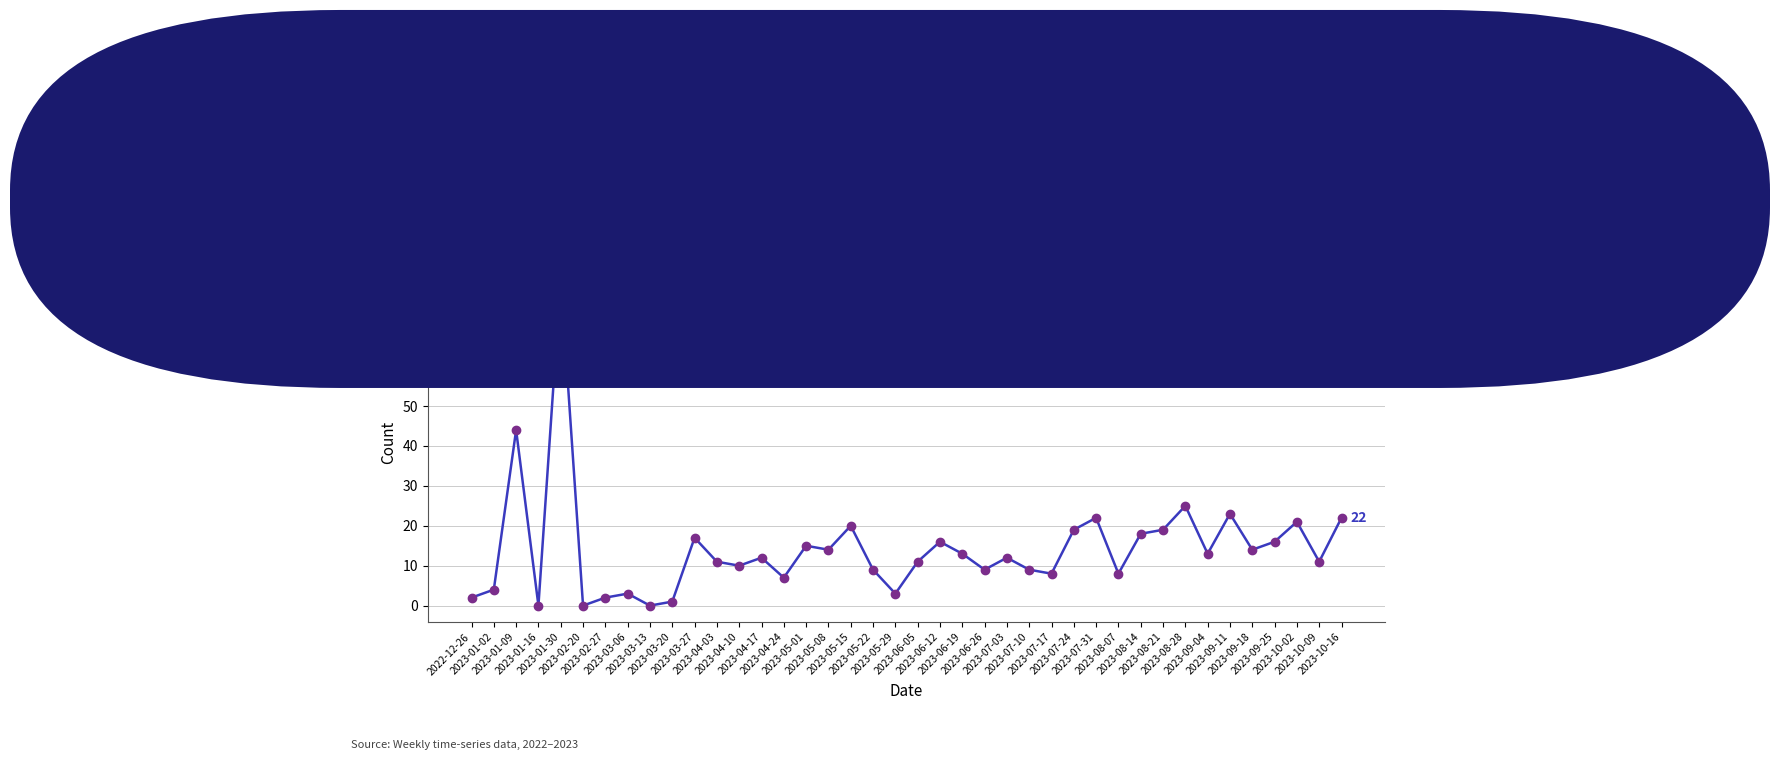

Reading right to left, extract all data points from this chart.

2023-10-16=22	2023-10-09=11	2023-10-02=21	2023-09-25=16	2023-09-18=14	2023-09-11=23	2023-09-04=13	2023-08-28=25	2023-08-21=19	2023-08-14=18	2023-08-07=8	2023-07-31=22	2023-07-24=19	2023-07-17=8	2023-07-10=9	2023-07-03=12	2023-06-26=9	2023-06-19=13	2023-06-12=16	2023-06-05=11	2023-05-29=3	2023-05-22=9	2023-05-15=20	2023-05-08=14	2023-05-01=15	2023-04-24=7	2023-04-17=12	2023-04-10=10	2023-04-03=11	2023-03-27=17	2023-03-20=1	2023-03-13=0	2023-03-06=3	2023-02-27=2	2023-02-20=0	2023-01-30=82	2023-01-16=0	2023-01-09=44	2023-01-02=4	2022-12-26=2